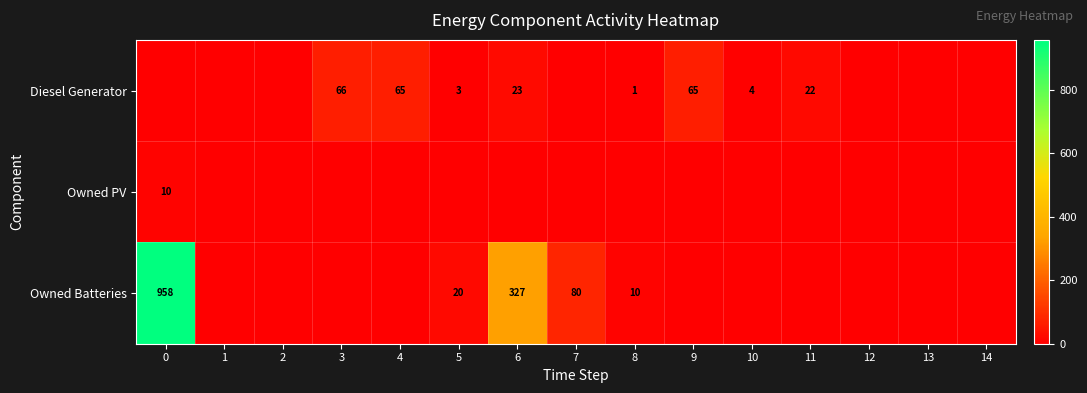

Which series has the largest total across all categories?

row_2